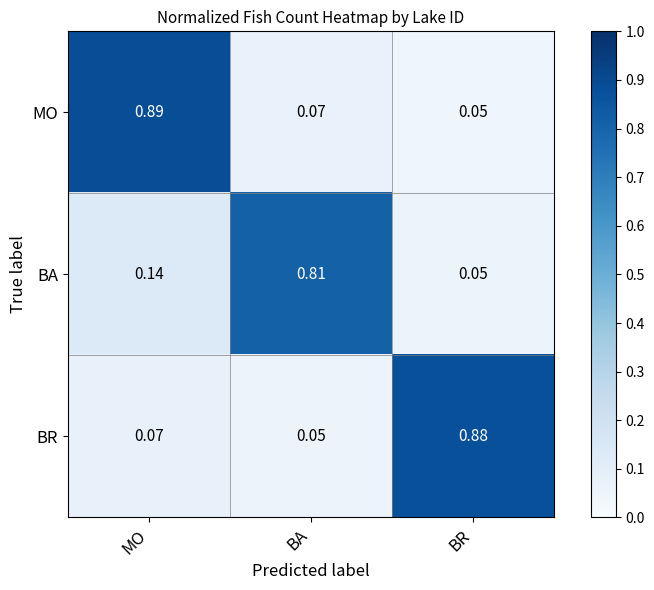

Where is MO nearest to the value 0?

BR